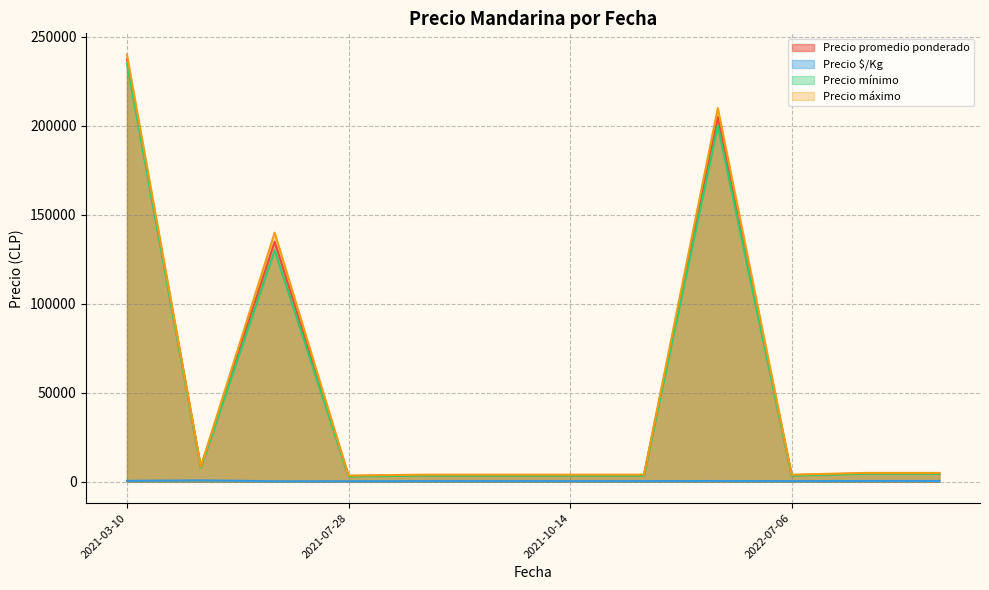

True or false: Precio $/Kg has a value of 729 at 2021-08-19.

False